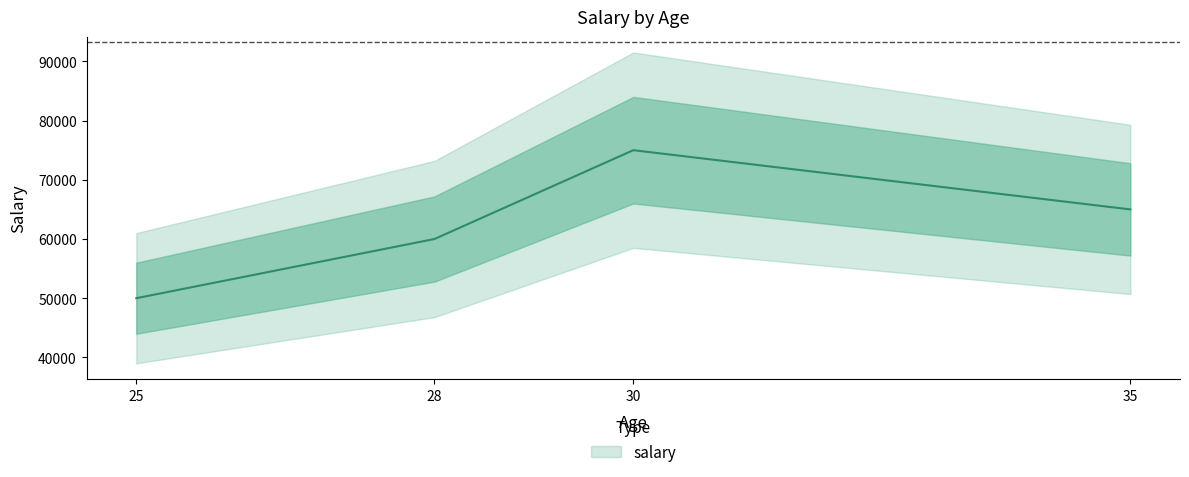

True or false: the data has more than 0 interior local peaks.

True